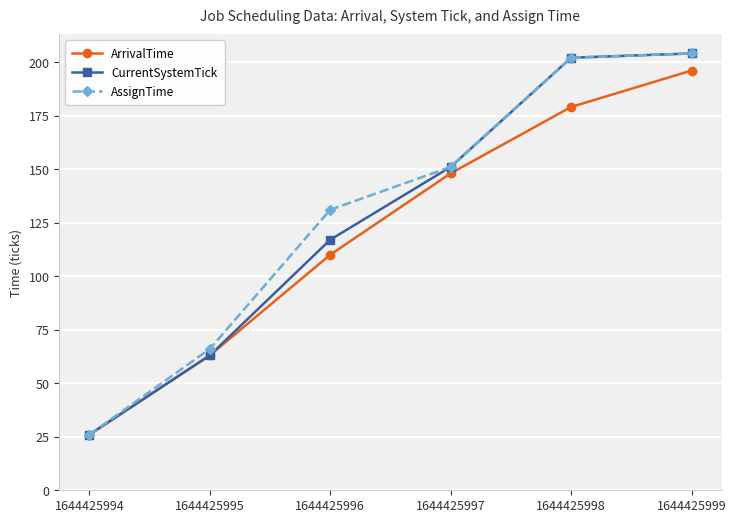

What is the sum of the AssignTime values at 1644425999 and 1644425997?

355